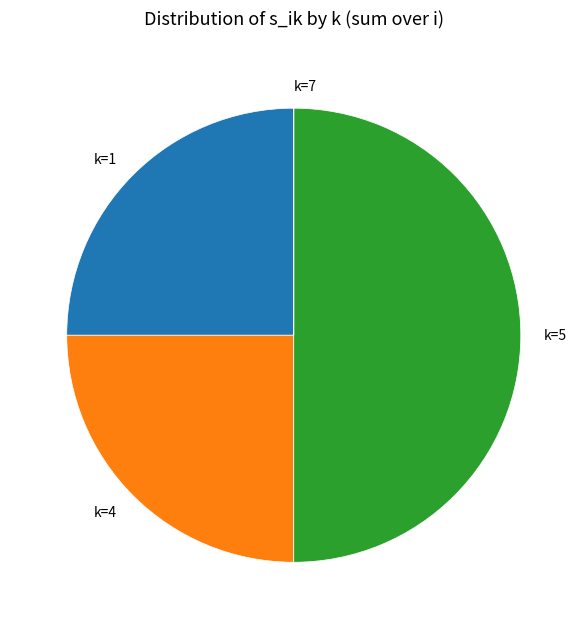

True or false: k=4 accounts for 25% of the total.

True